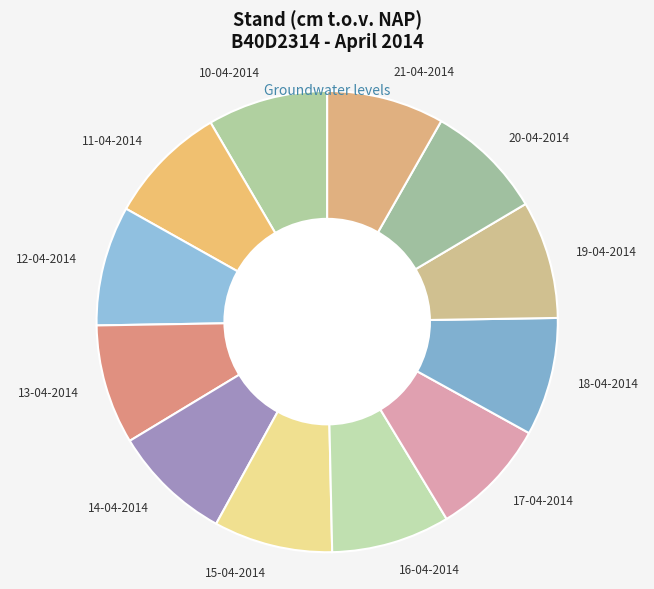

Do 12-04-2014 and 10-04-2014 together represent more than half of the pie?

No